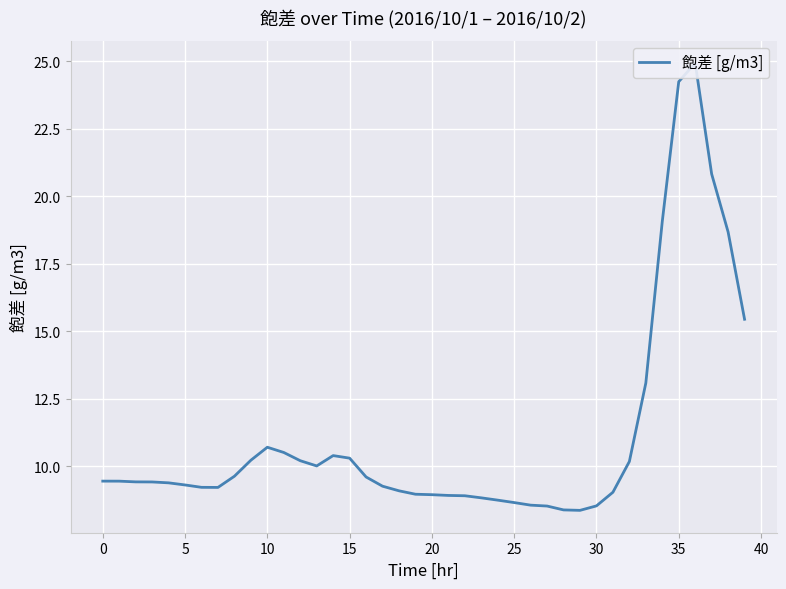

What is the difference between the values at 12 and −5?

0.8